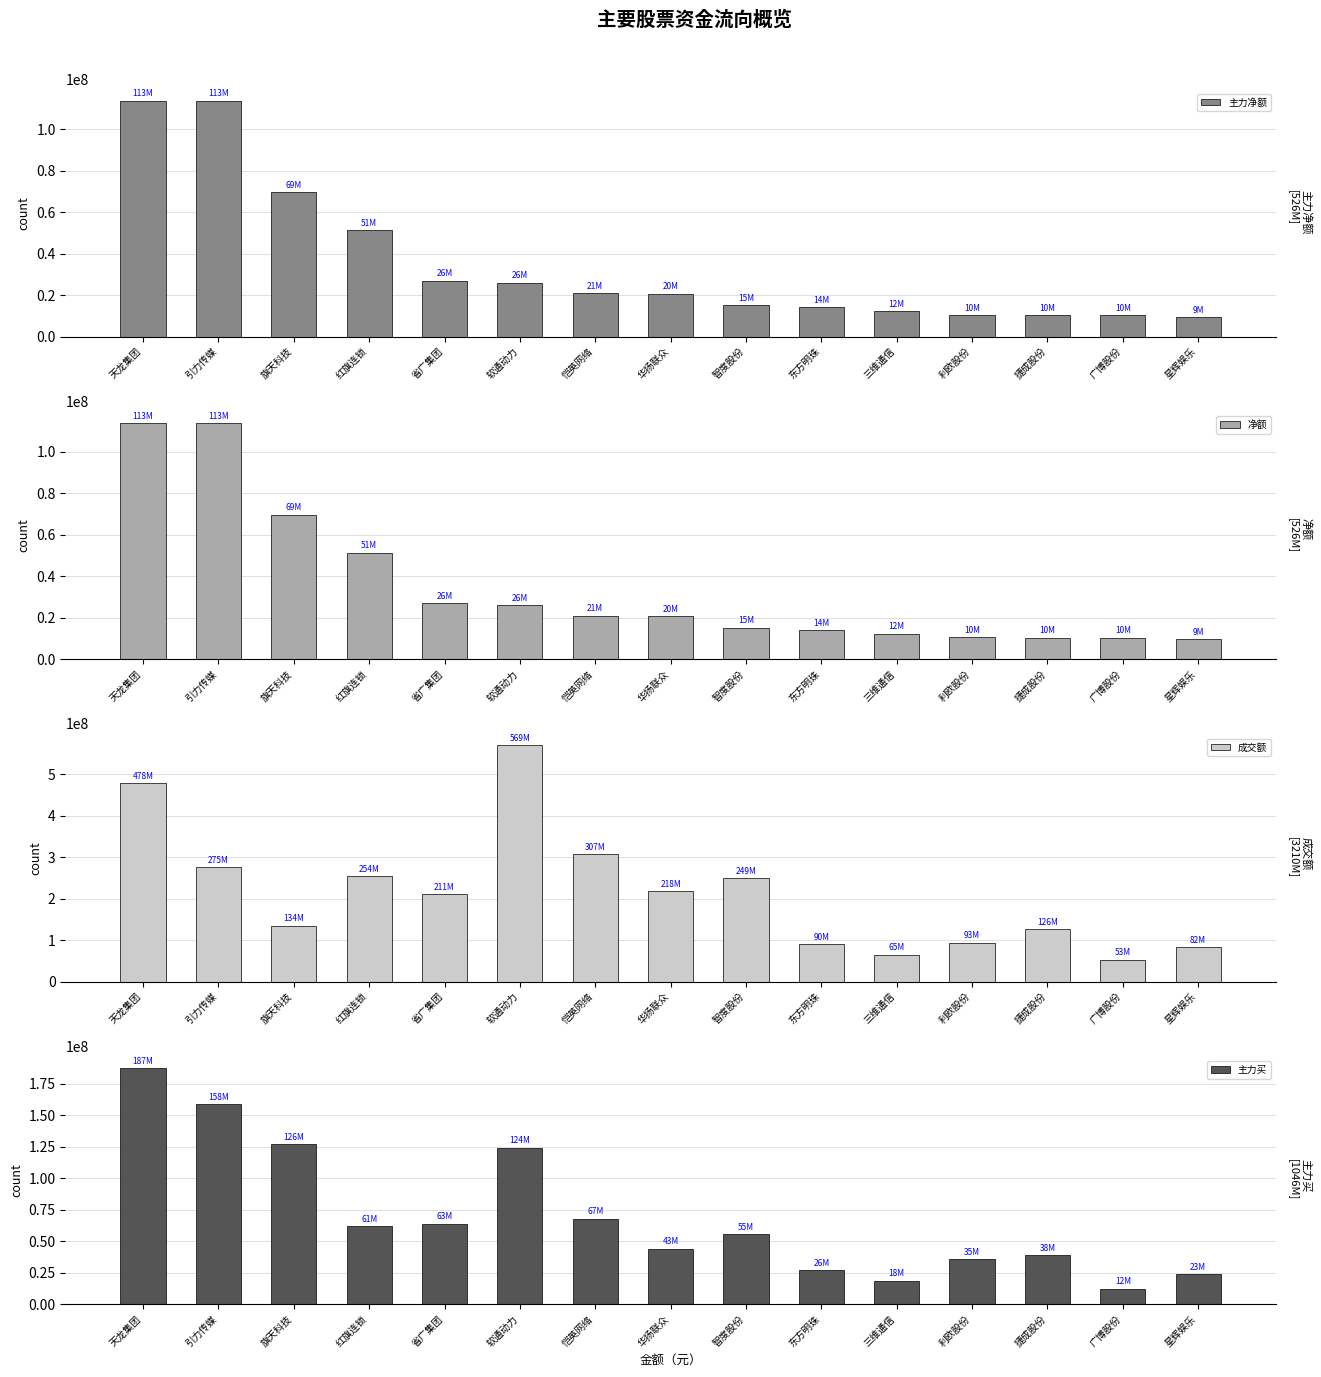

What value does the 主力净额 series have at 广博股份, to the nearest 10?

10300740